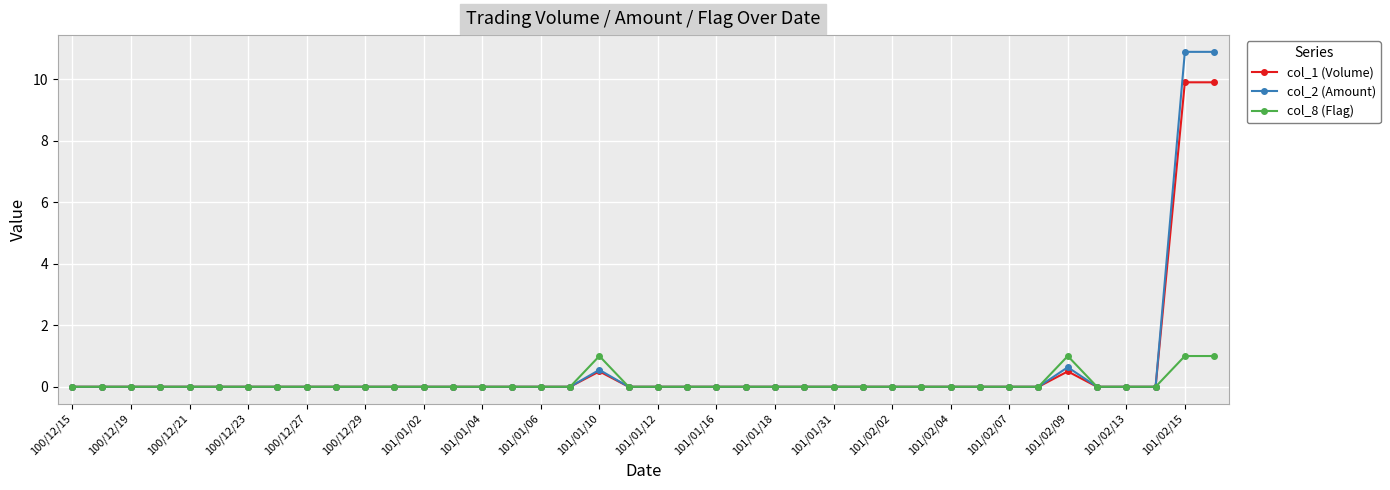

Which series has the largest range (max minus min)?

col_2 (Amount)